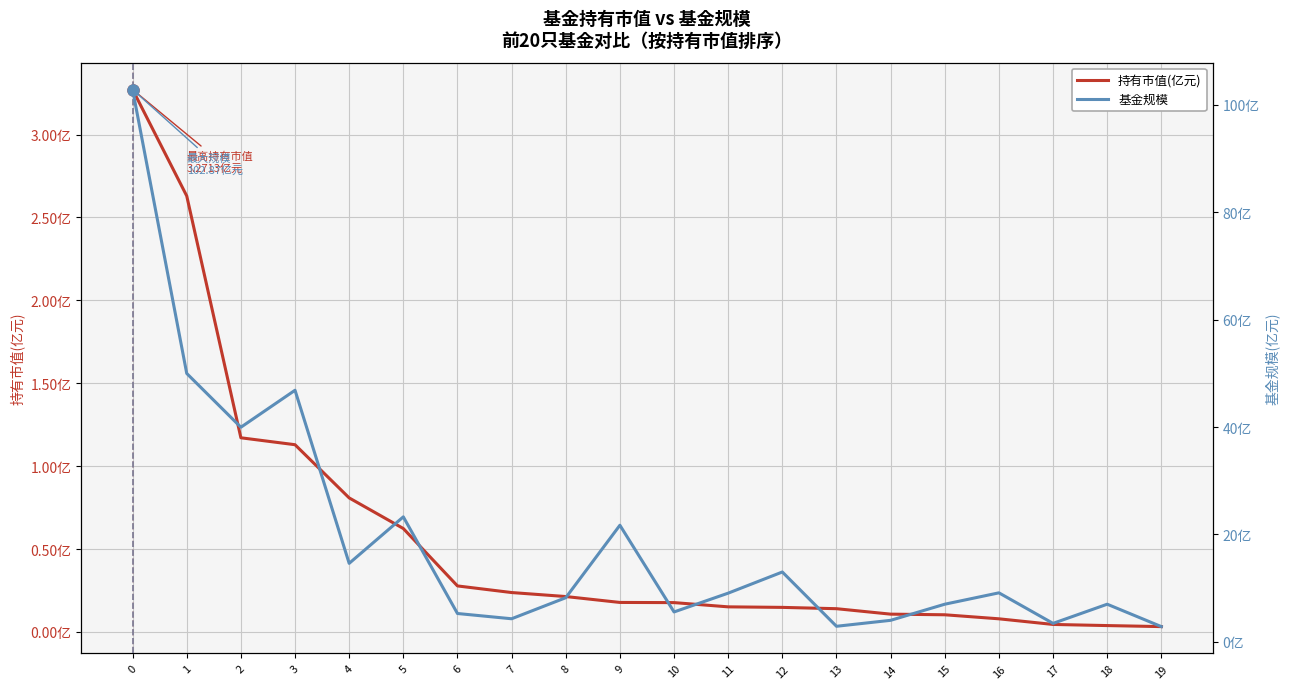

Rank the series by their average value, from lowest to highest.

持有市值(亿元), 基金规模